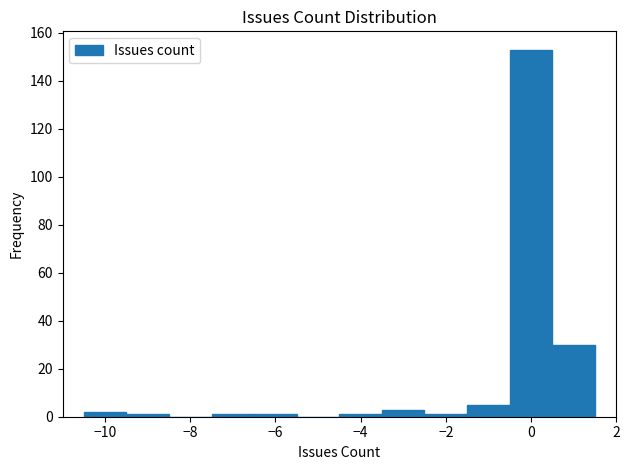

Reading left to right, transcribe this chart: for each bar, give the range it covers on the x-axis and its height. Neither the bar edges nor the heights are printed on the chart, so give them approximately, as read against the axes.

-10.5 to -9.5: 2
-9.5 to -8.5: under 2
-8.5 to -7.5: 0
-7.5 to -6.5: under 2
-6.5 to -5.5: under 2
-5.5 to -4.5: 0
-4.5 to -3.5: under 2
-3.5 to -2.5: 4
-2.5 to -1.5: under 2
-1.5 to -0.5: 6
-0.5 to 0.5: 154
0.5 to 1.5: 30